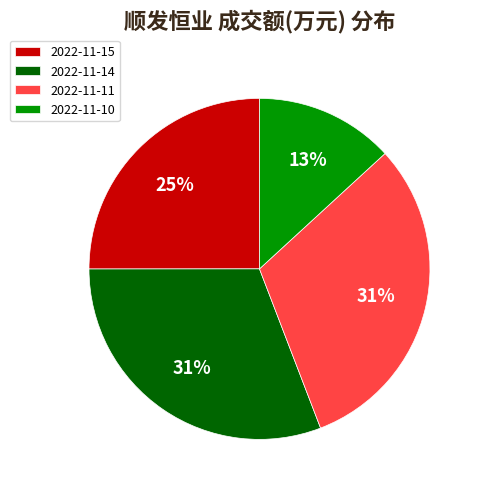

What is the ratio of the value at 2022-11-11 to the value at 2022-11-10?

2.4